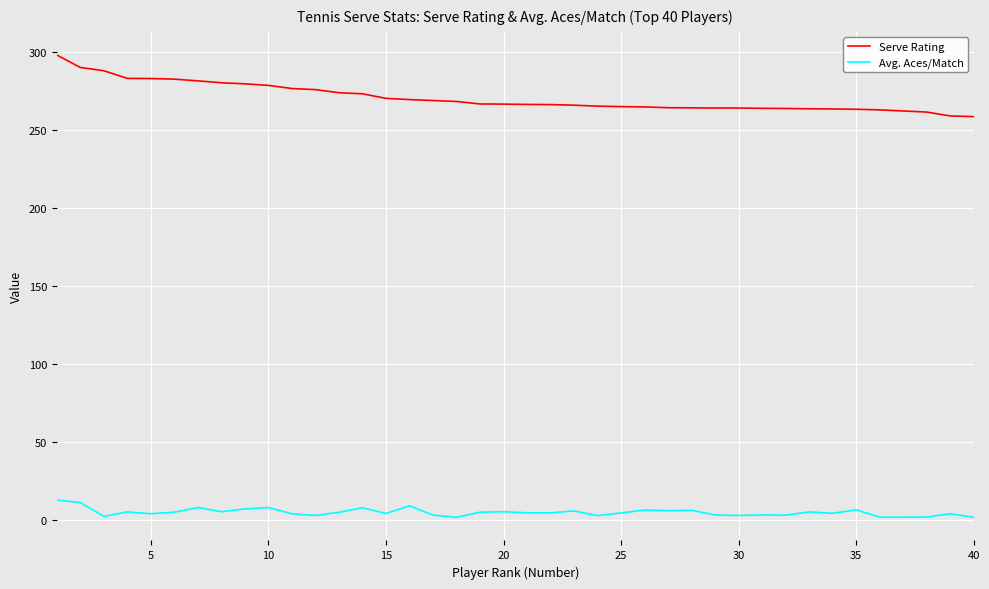

Rank the series by their maximum value, from highest to lowest.

Serve Rating, Avg. Aces/Match